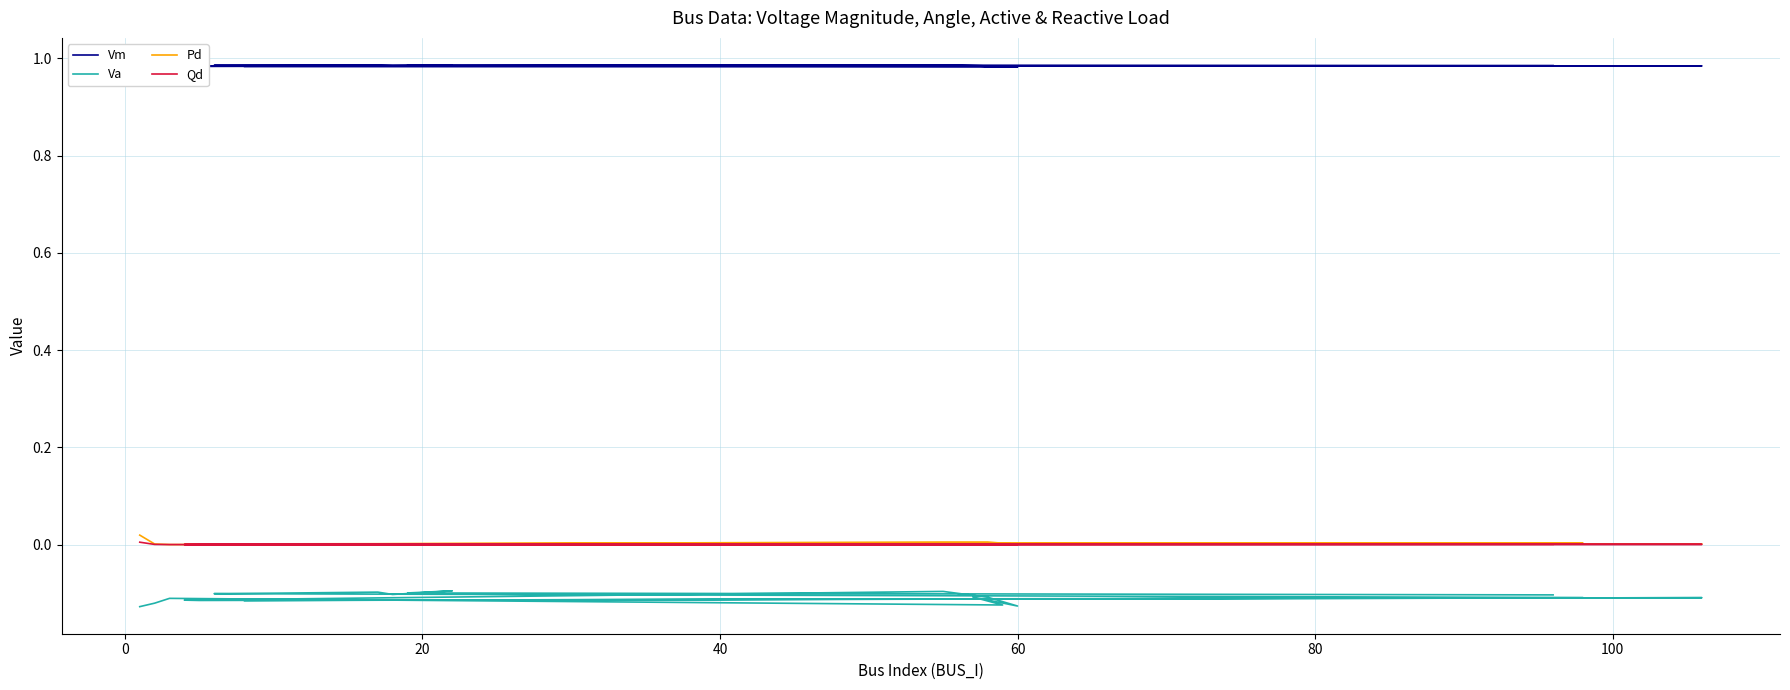

True or false: Qd and Va cross at least once.

False